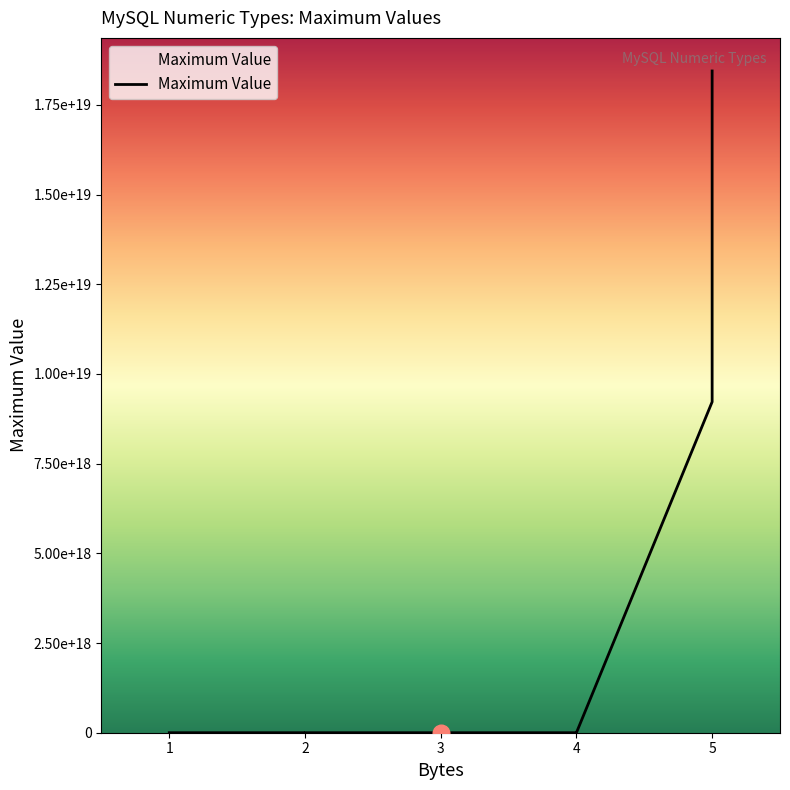

Does the chart display data point markers on the line(s)?

No